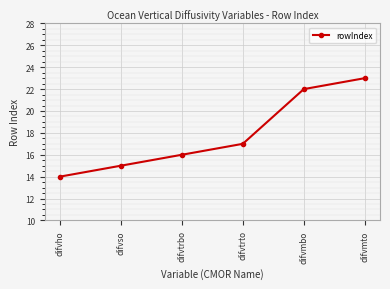

The value at difvmto is 15. True or false?

False